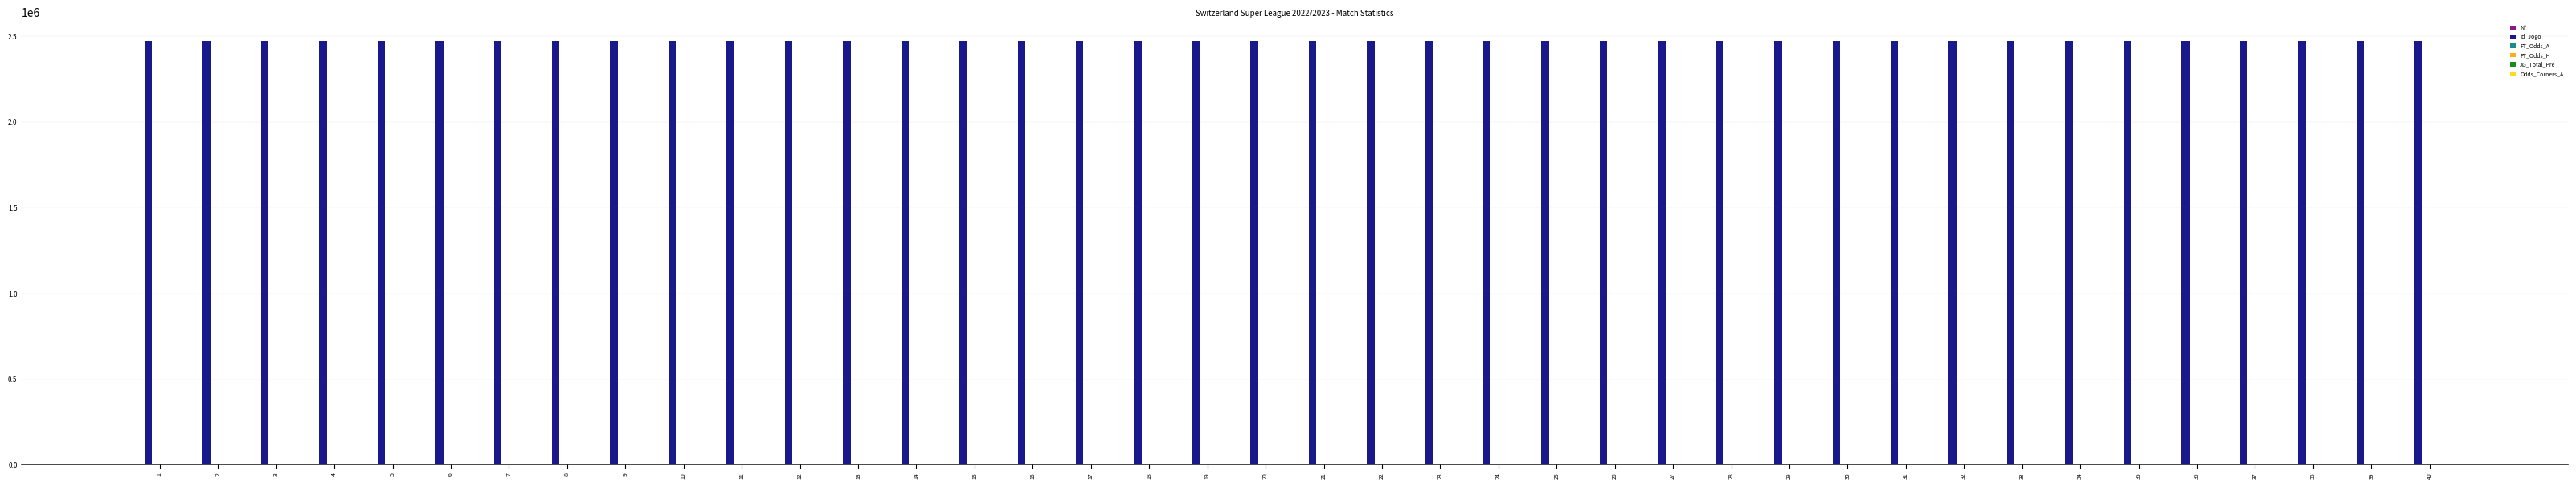

What is the sum of all Id_Jogo values?

98814247.0